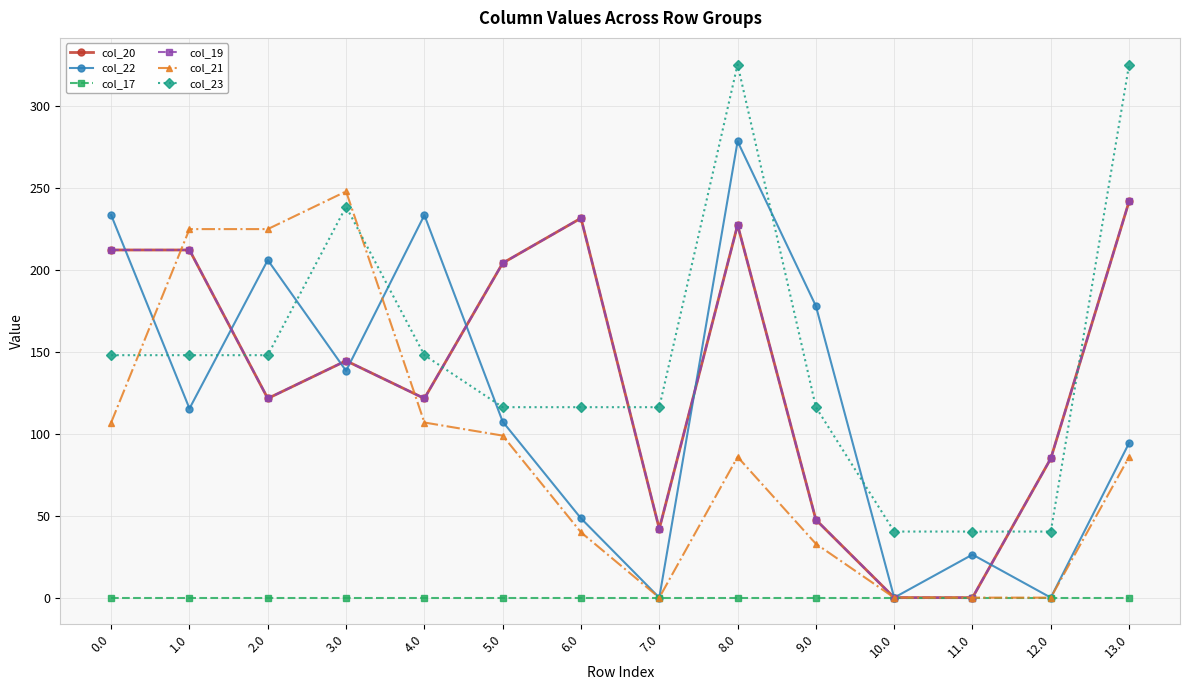

Which series has the largest range (max minus min)?

col_23